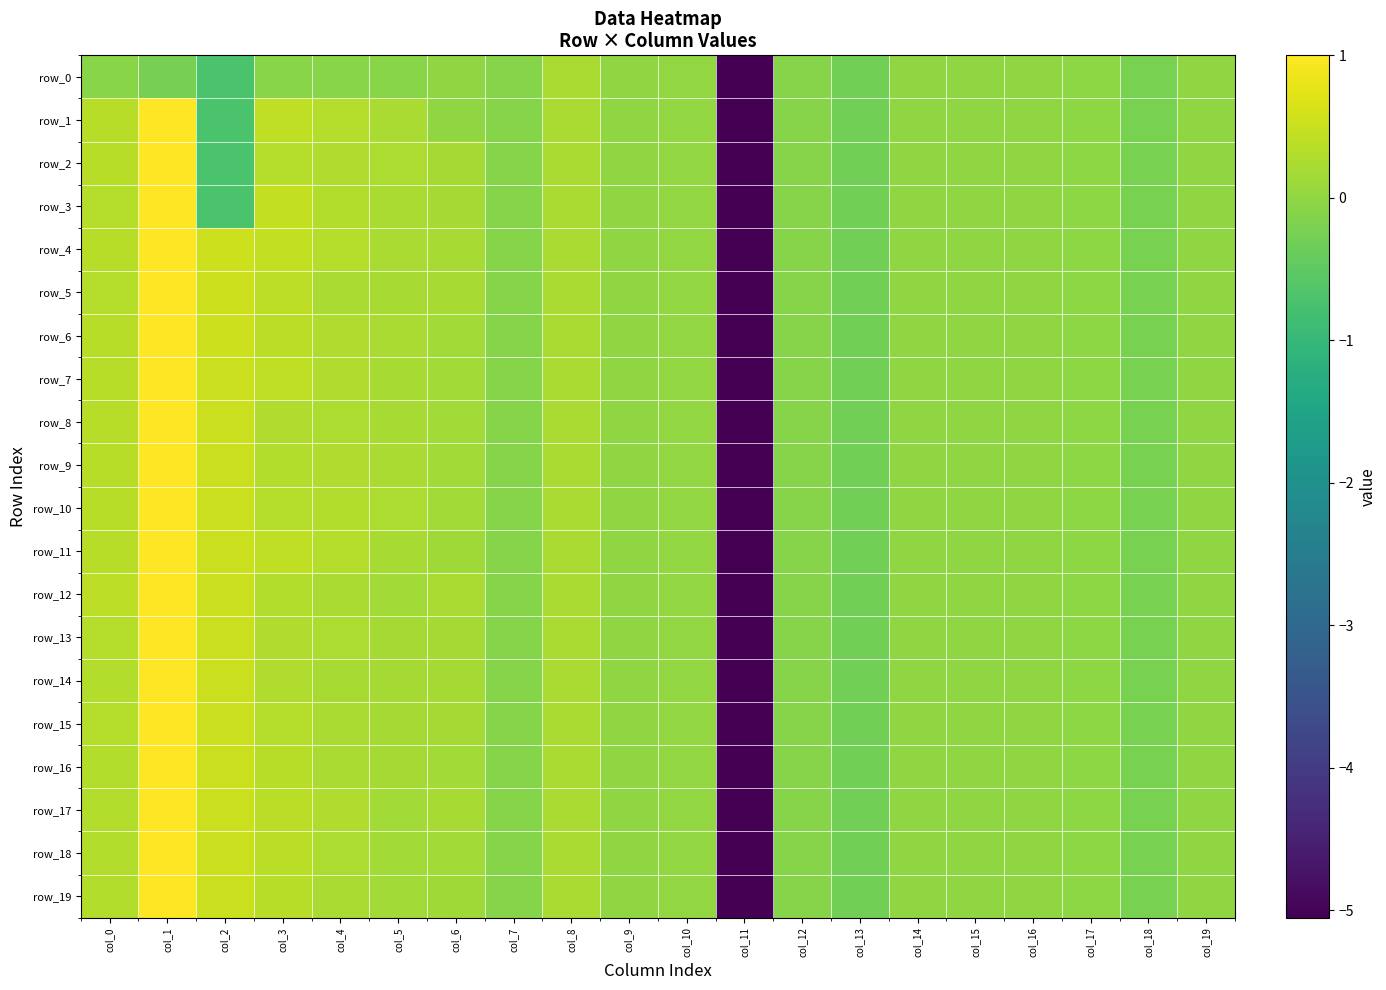

Reading left to right, transcribe all the data shown in this chart.

row_0: -0.1	-0.2	-0.7	-0.1	-0.1	-0.1	-0.0	-0.1	0.2	0.0	0.0	-5.1	-0.1	-0.3	-0.0	-0.0	-0.0	-0.0	-0.2	-0.0
row_1: 0.4	1.0	-0.7	0.4	0.3	0.2	-0.0	-0.1	0.2	0.0	0.0	-5.1	-0.1	-0.3	-0.0	-0.0	-0.0	-0.0	-0.2	-0.0
row_2: 0.3	1.0	-0.7	0.3	0.3	0.2	0.2	-0.1	0.2	0.0	0.0	-5.1	-0.1	-0.3	-0.0	-0.0	-0.0	-0.0	-0.2	-0.0
row_3: 0.3	1.0	-0.7	0.5	0.3	0.2	0.2	-0.1	0.2	0.0	0.0	-5.1	-0.1	-0.3	-0.0	-0.0	-0.0	-0.0	-0.2	-0.0
row_4: 0.3	1.0	0.5	0.4	0.3	0.2	0.2	-0.1	0.2	0.0	0.0	-5.1	-0.1	-0.3	-0.0	-0.0	-0.0	-0.0	-0.2	-0.0
row_5: 0.3	1.0	0.5	0.4	0.2	0.2	0.2	-0.1	0.2	0.0	0.0	-5.1	-0.1	-0.3	-0.0	-0.0	-0.0	-0.0	-0.2	-0.0
row_6: 0.3	1.0	0.5	0.4	0.3	0.2	0.2	-0.1	0.2	0.0	0.0	-5.1	-0.1	-0.3	-0.0	-0.0	-0.0	-0.0	-0.2	-0.0
row_7: 0.3	1.0	0.5	0.4	0.3	0.2	0.2	-0.1	0.2	0.0	0.0	-5.1	-0.1	-0.3	-0.0	-0.0	-0.0	-0.0	-0.2	-0.0
row_8: 0.3	1.0	0.5	0.3	0.2	0.2	0.2	-0.1	0.2	0.0	0.0	-5.1	-0.1	-0.3	-0.0	-0.0	-0.0	-0.0	-0.2	-0.0
row_9: 0.3	1.0	0.5	0.3	0.3	0.2	0.2	-0.1	0.2	0.0	0.0	-5.1	-0.1	-0.3	-0.0	-0.0	-0.0	-0.0	-0.2	-0.0
row_10: 0.3	1.0	0.5	0.3	0.3	0.2	0.2	-0.1	0.2	0.0	0.0	-5.1	-0.1	-0.3	-0.0	-0.0	-0.0	-0.0	-0.2	-0.0
row_11: 0.4	1.0	0.5	0.4	0.3	0.2	0.1	-0.1	0.2	0.0	0.0	-5.1	-0.1	-0.3	-0.0	-0.0	-0.0	-0.0	-0.2	-0.0
row_12: 0.4	1.0	0.5	0.3	0.2	0.2	0.2	-0.1	0.2	0.0	0.0	-5.1	-0.1	-0.3	-0.0	-0.0	-0.0	-0.0	-0.2	-0.0
row_13: 0.3	1.0	0.5	0.3	0.2	0.2	0.2	-0.1	0.2	0.0	0.0	-5.1	-0.1	-0.3	-0.0	-0.0	-0.0	-0.0	-0.2	-0.0
row_14: 0.3	1.0	0.5	0.3	0.2	0.2	0.2	-0.1	0.2	0.0	0.0	-5.1	-0.1	-0.3	-0.0	-0.0	-0.0	-0.0	-0.2	-0.0
row_15: 0.3	1.0	0.5	0.3	0.2	0.2	0.2	-0.1	0.2	0.0	0.0	-5.1	-0.1	-0.3	-0.0	-0.0	-0.0	-0.0	-0.2	-0.0
row_16: 0.3	1.0	0.5	0.4	0.2	0.2	0.2	-0.1	0.2	0.0	0.0	-5.1	-0.1	-0.3	-0.0	-0.0	-0.0	-0.0	-0.2	-0.0
row_17: 0.3	1.0	0.5	0.4	0.3	0.2	0.2	-0.1	0.2	0.0	0.0	-5.1	-0.1	-0.3	-0.0	-0.0	-0.0	-0.0	-0.2	-0.0
row_18: 0.3	1.0	0.5	0.4	0.3	0.2	0.2	-0.1	0.2	0.0	0.0	-5.1	-0.1	-0.3	-0.0	-0.0	-0.0	-0.0	-0.2	-0.0
row_19: 0.3	1.0	0.5	0.4	0.2	0.2	0.1	-0.1	0.2	0.0	0.0	-5.1	-0.1	-0.3	-0.0	-0.0	-0.0	-0.0	-0.2	-0.0